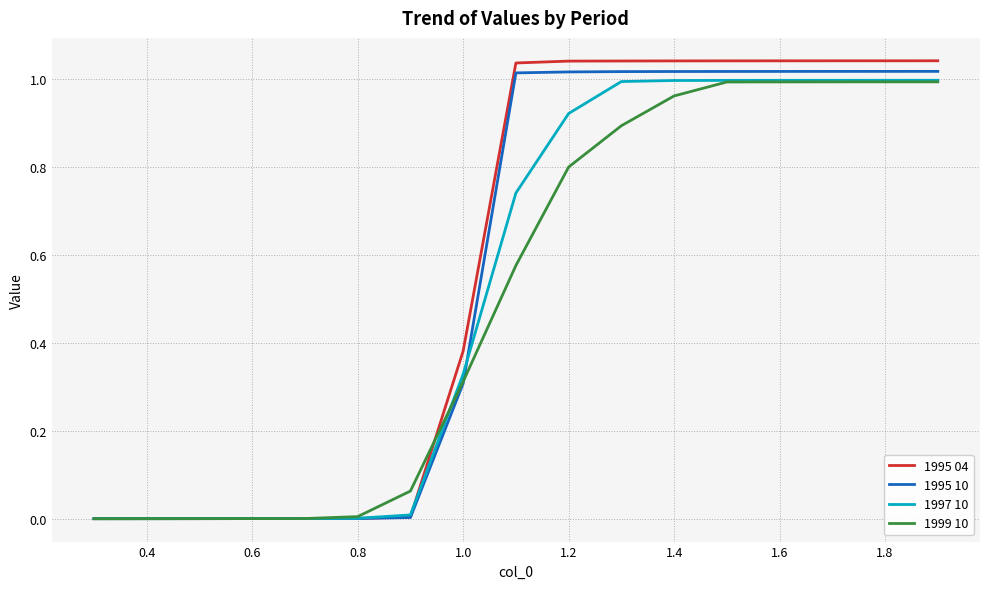

How many values in the 1995 10 series are below 1?

8